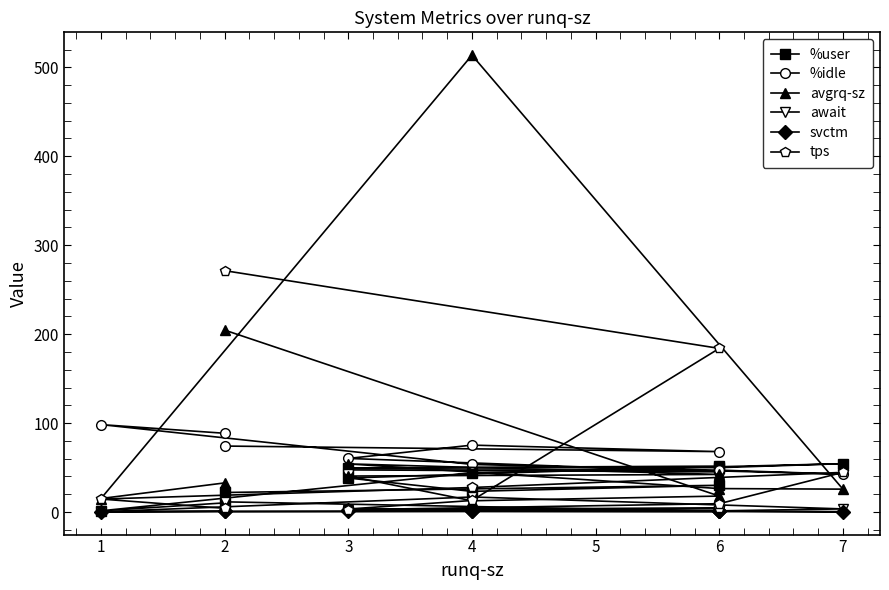

In avgrq-sz, how many points are lower than both neighbors (excluding endpoints)?

3